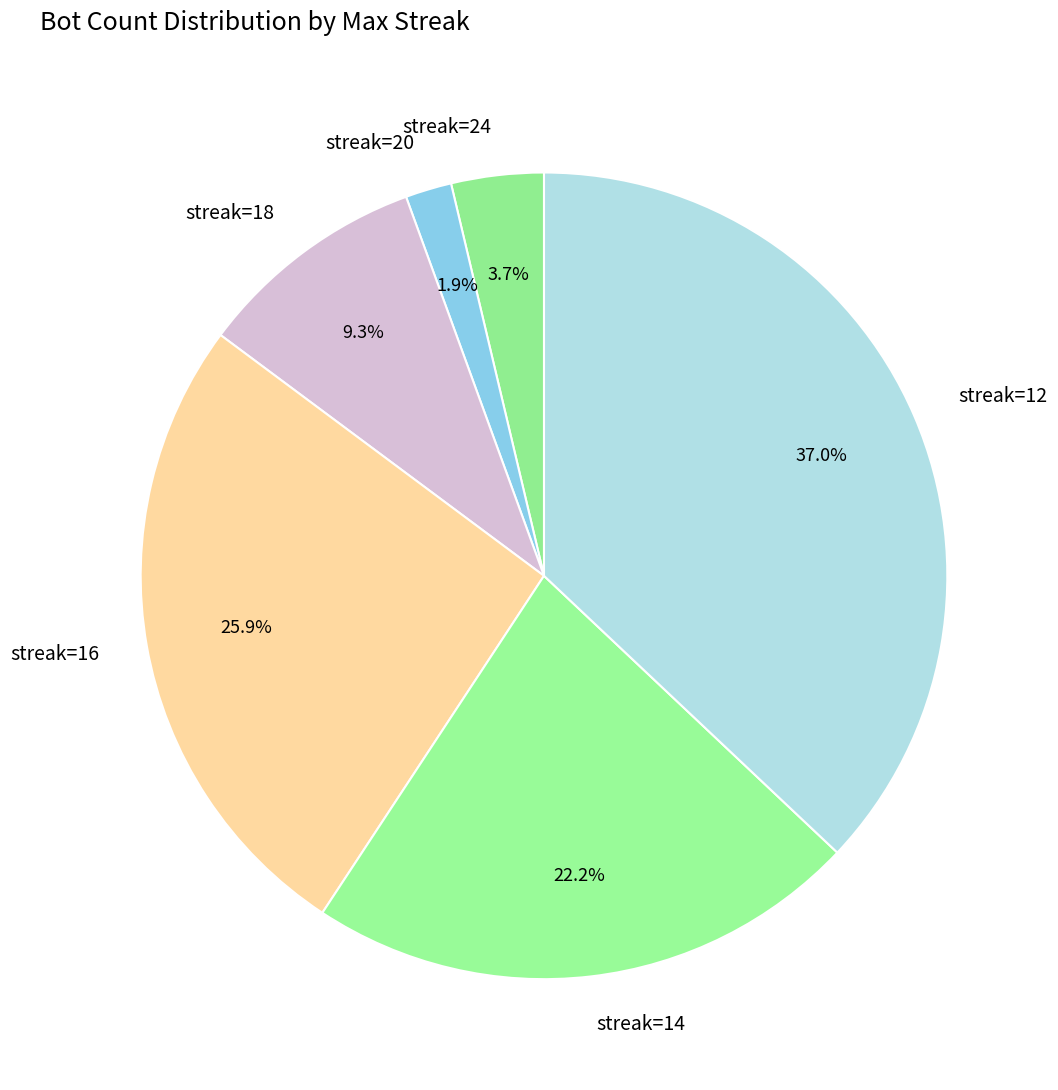

Is the sum of streak=20 and streak=14 greater than half?

No